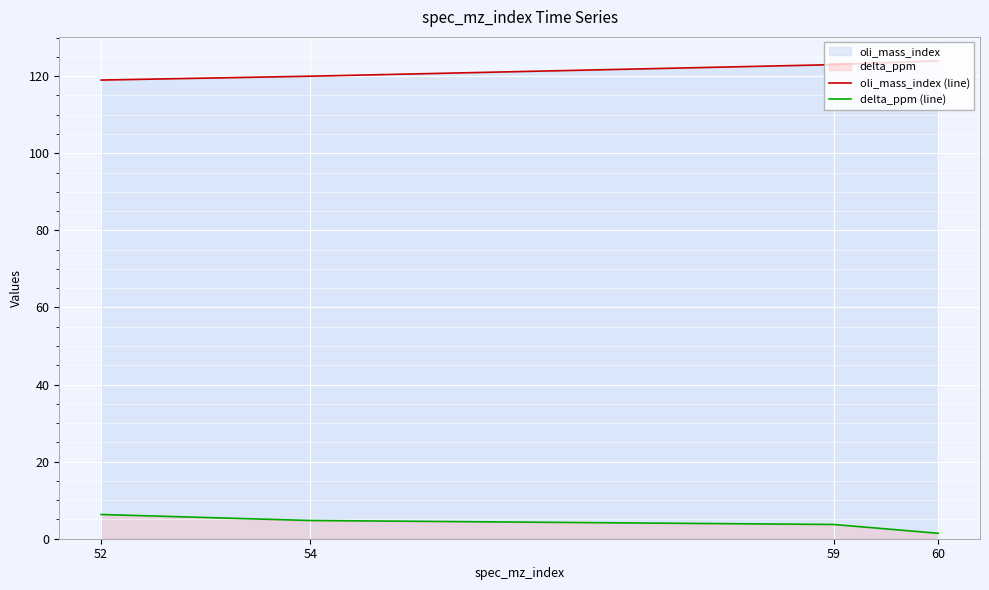

True or false: delta_ppm (line) and oli_mass_index (line) intersect in this chart.

False